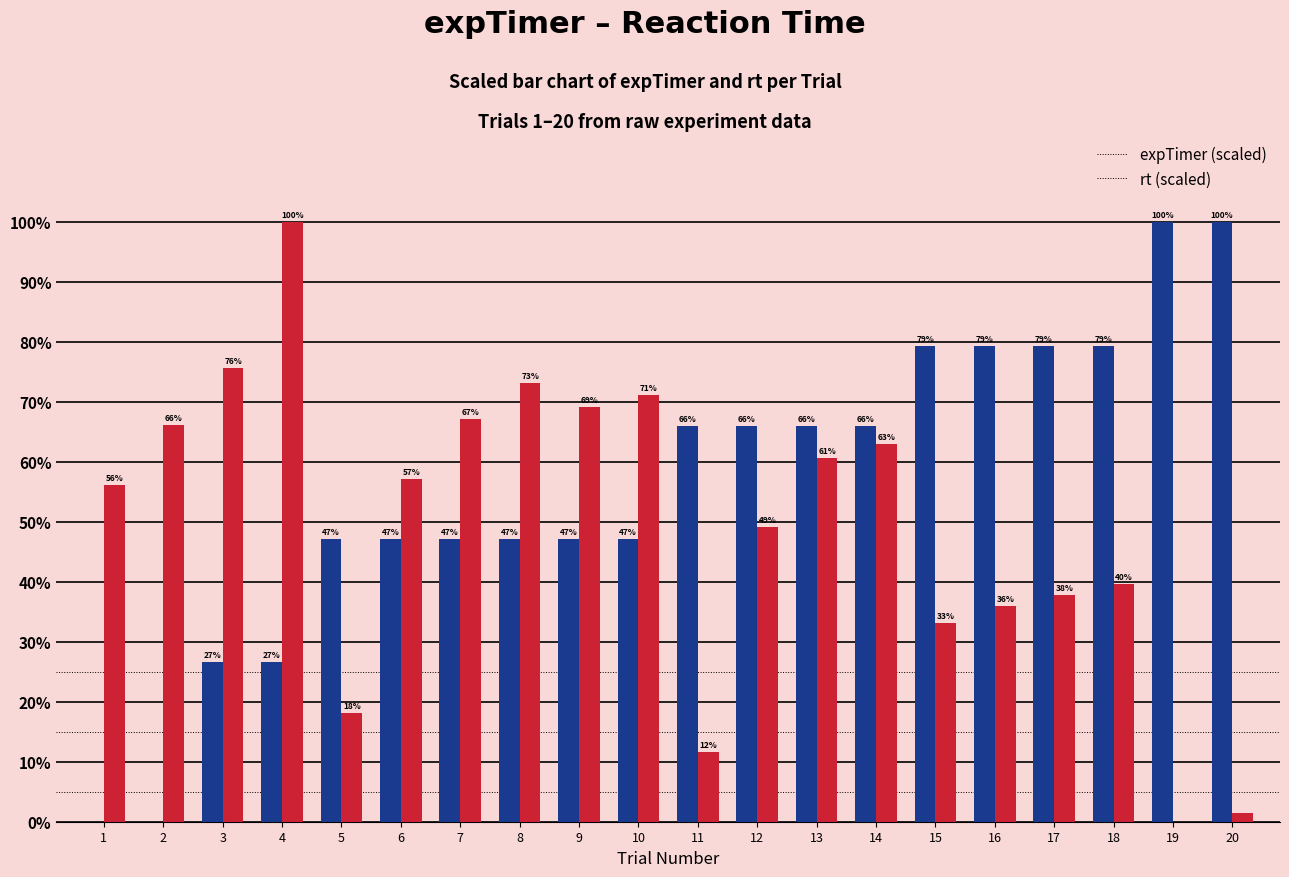

What is the greatest value displayed?

100.0